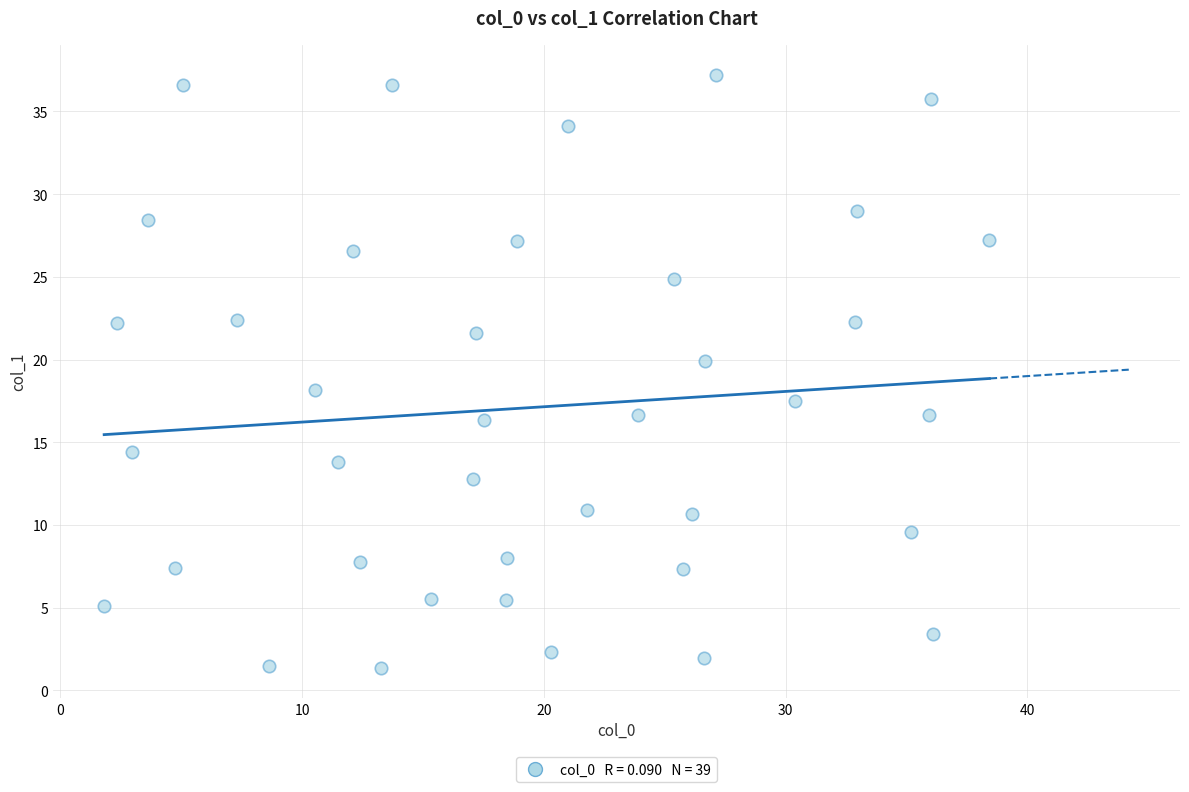

What is the range of Y values (max minus min)?

35.9